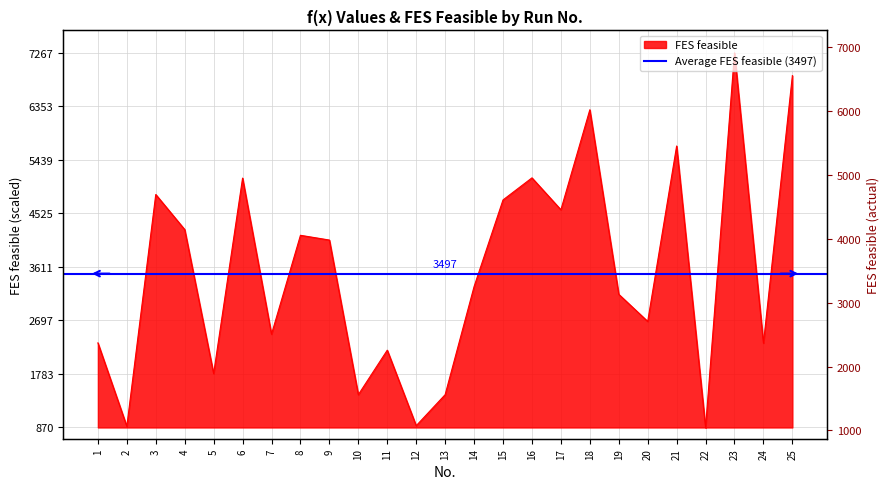

Where is the first local minimum?

2